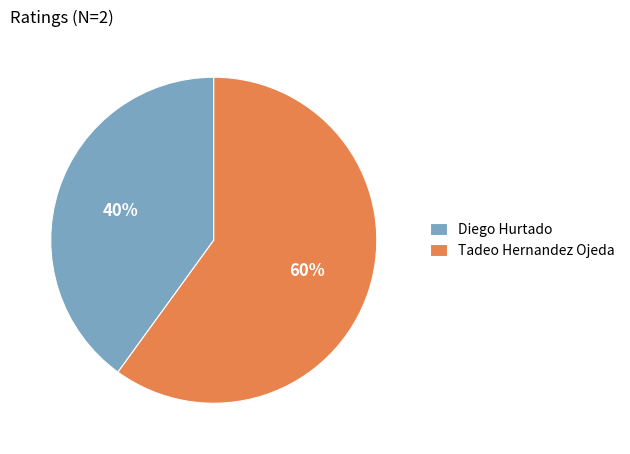

Is there a majority slice in this chart?

Yes